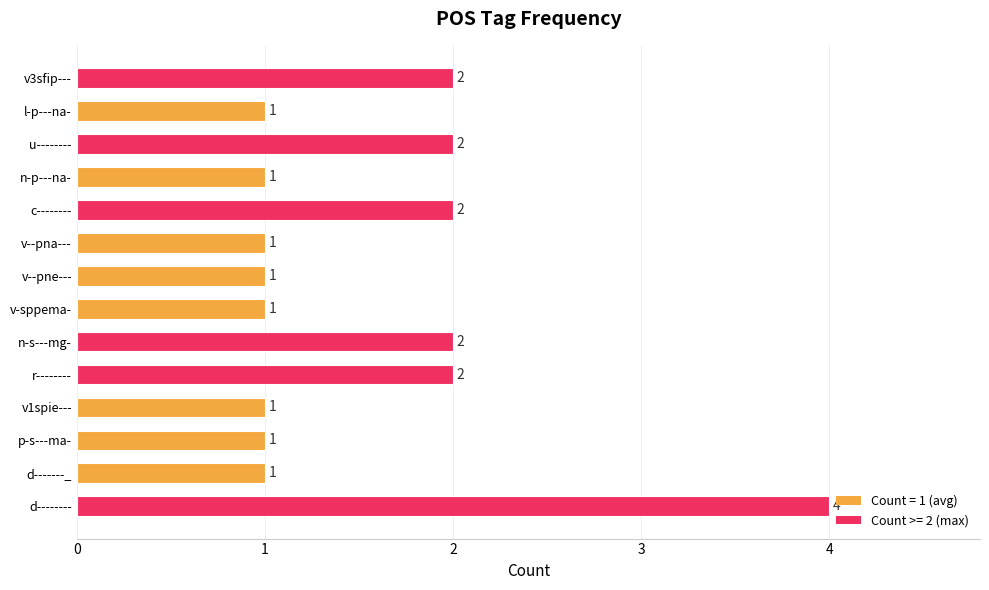

The value at v--pne--- is 0. True or false?

False